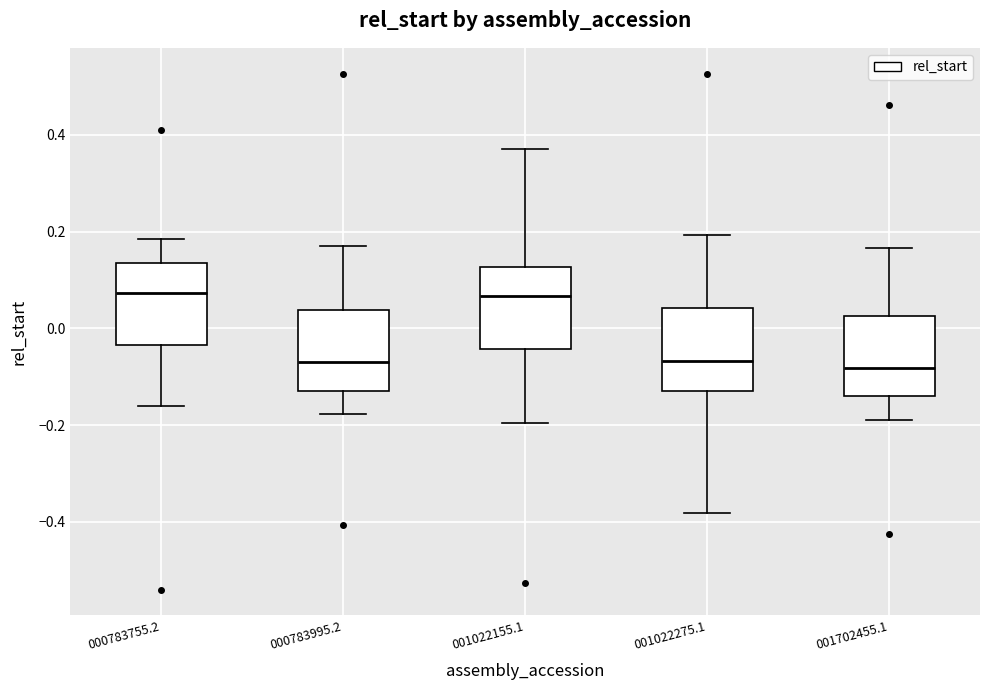

Where is the lower edge of the box at x = 001022155.1 on the y-axis? The values are not printed on the chart, so give them approximately, as read against the axis.

-0.04